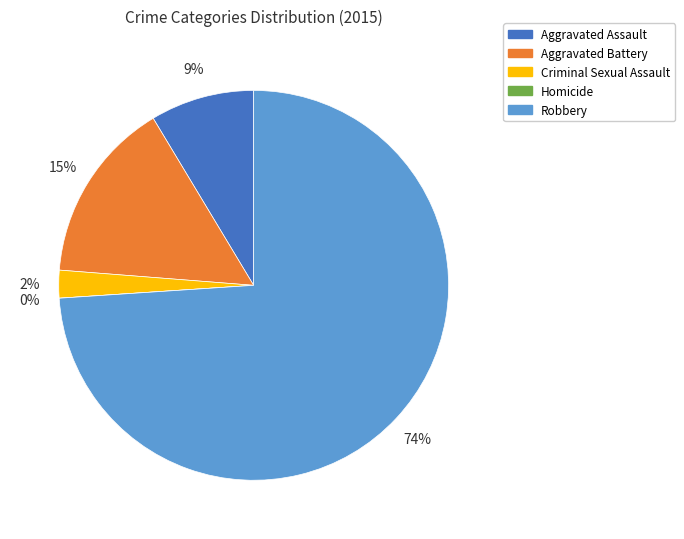

Do Criminal Sexual Assault and Homicide together represent more than half of the pie?

No